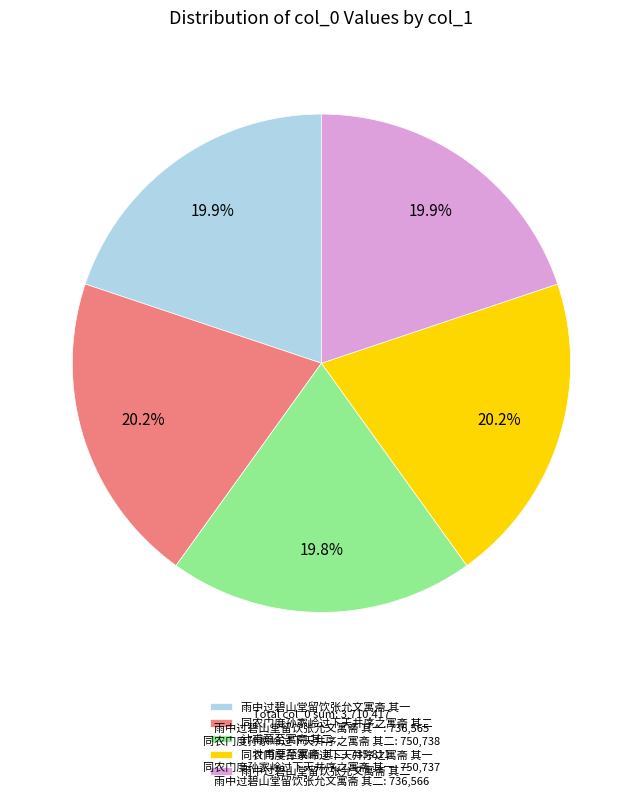

To the nearest percent, what is the combined percentage of 同农门度孙家岭过下天井序之寓斋 其二 and 同农门度孙家岭过下天井序之寓斋 其一?

40%